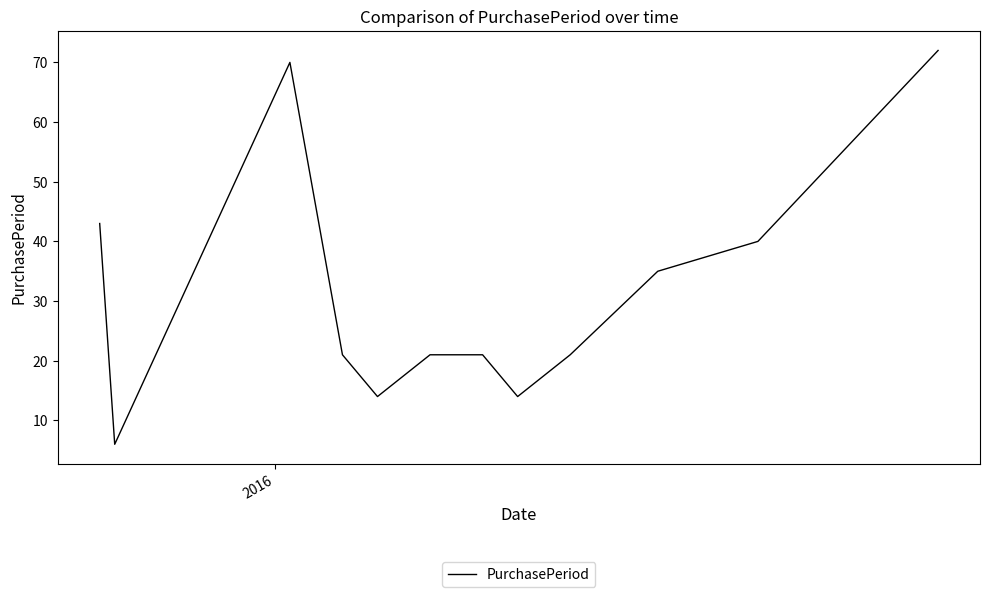

What is the maximum value shown in the chart?

72